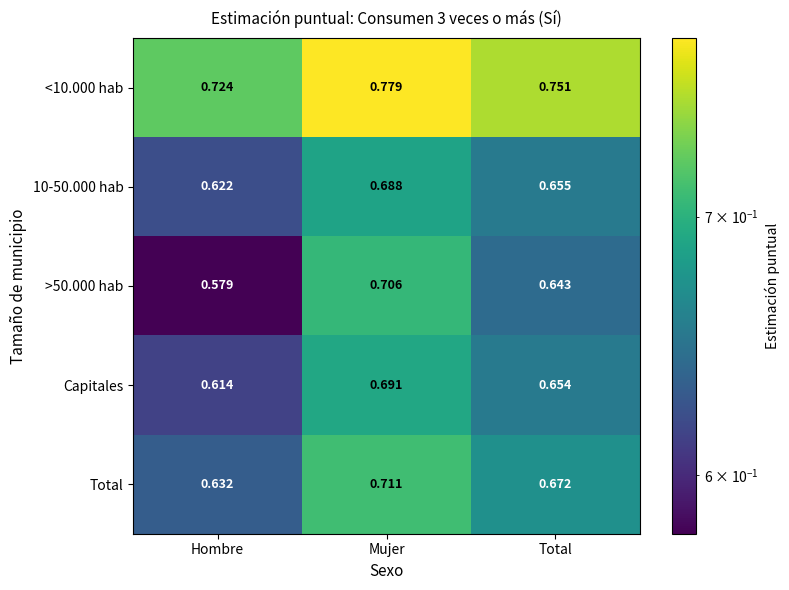

Is the value of >50.000 hab at Total greater than the value of 10-50.000 hab at Hombre?

Yes